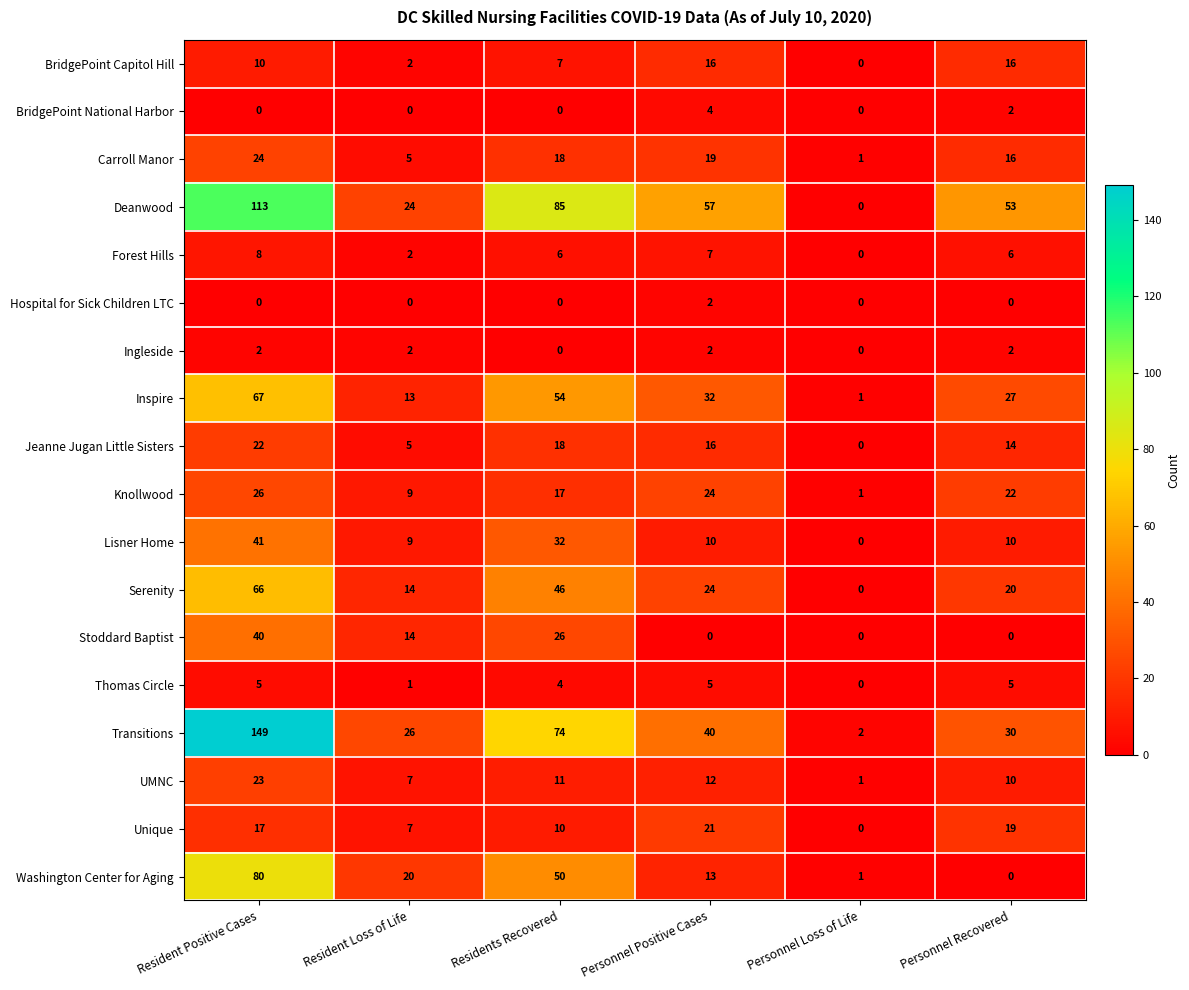

What is the spread (max minus min) of values at Personnel Loss of Life?

2